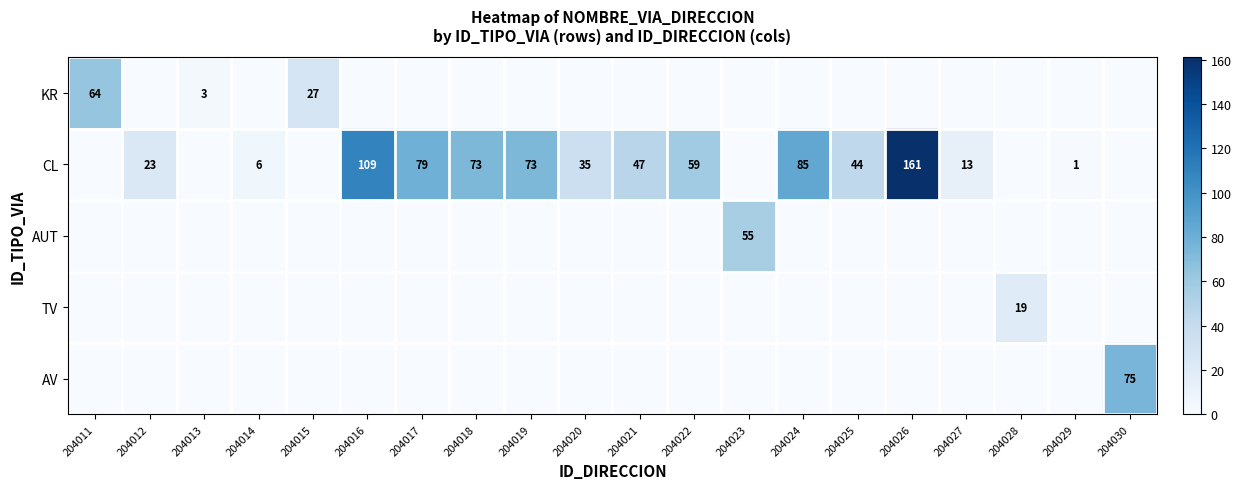

True or false: CL has a value of 47 at 204021.

True